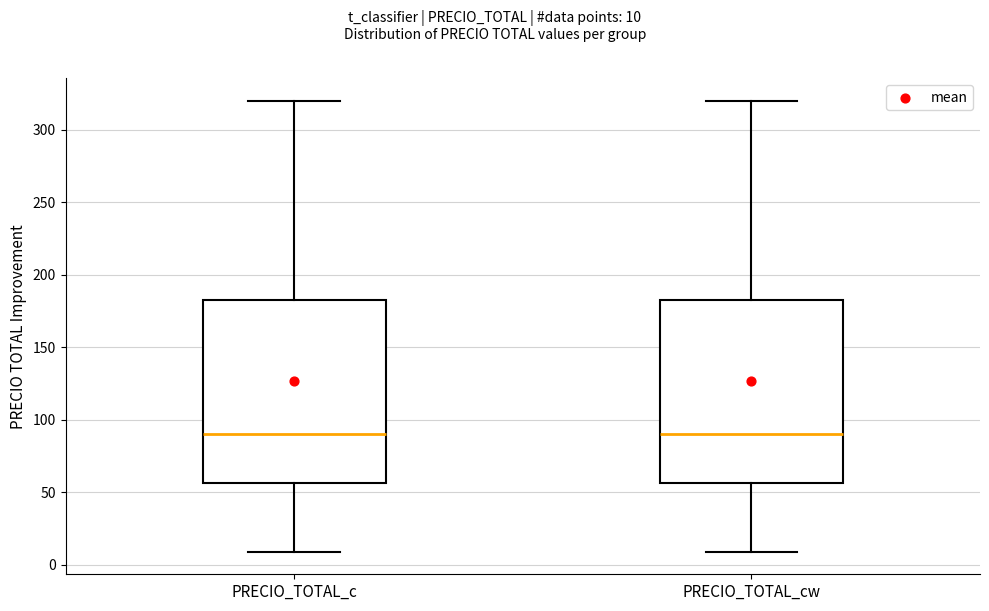

Where does the median line of the box for PRECIO_TOTAL_cw sit on the y-axis? The values are not printed on the chart, so give them approximately, as read against the axis.

90